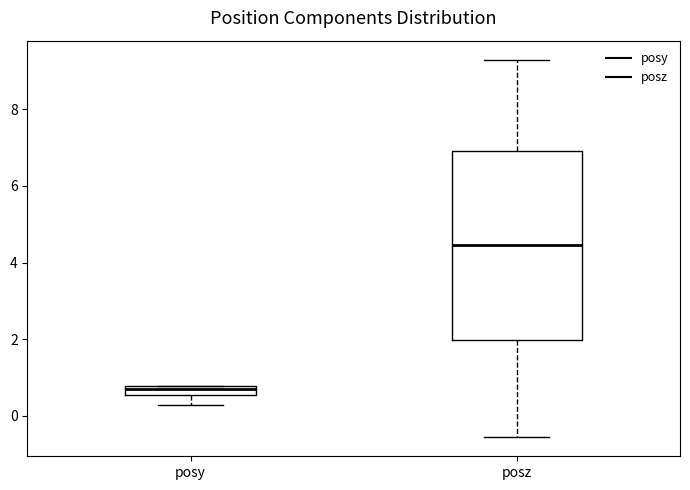

Which box is the tallest, from its lower edge to its upper edge?

posz